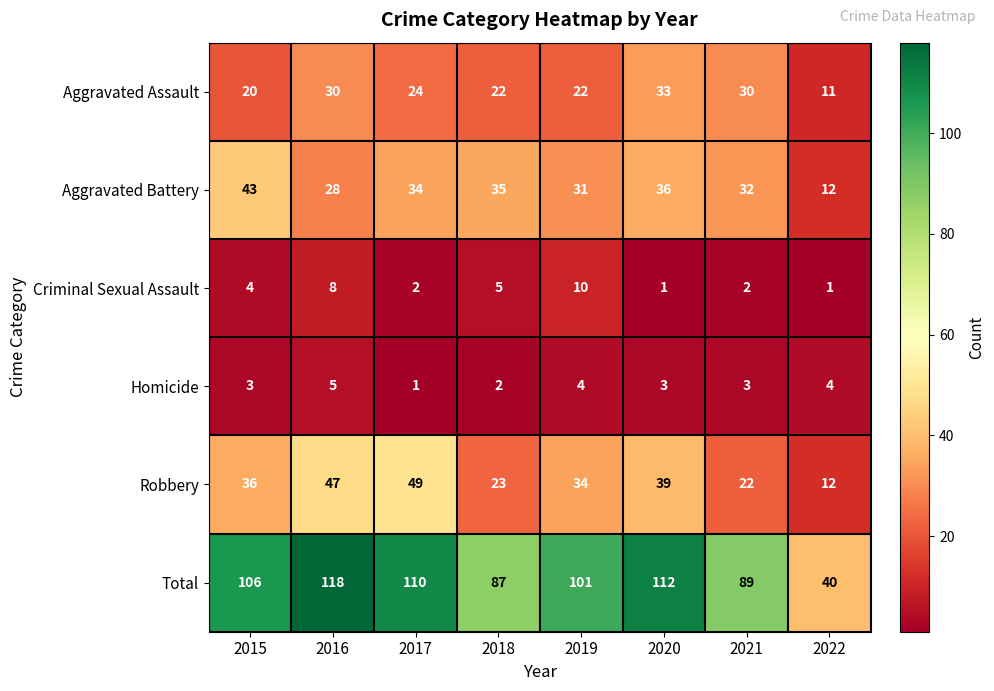

What is the sum of the Robbery values at 2018 and 2022?

35